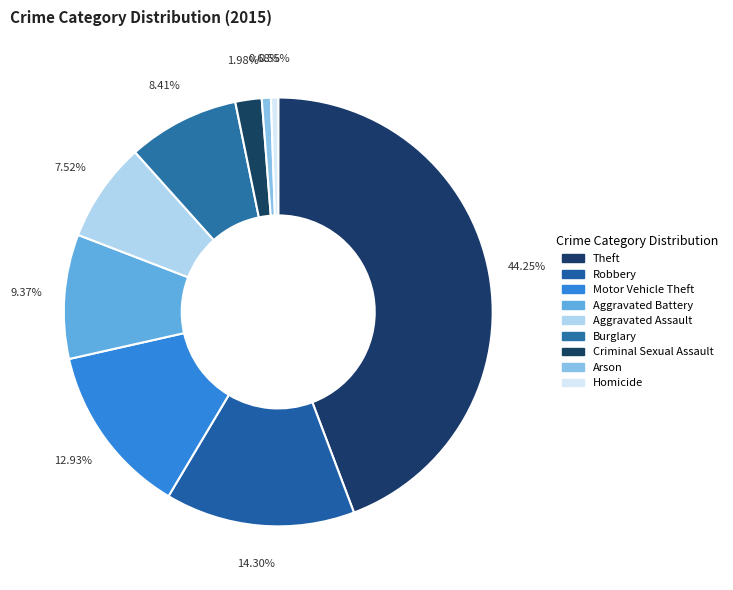

Which category has the biggest portion of the pie?

Theft